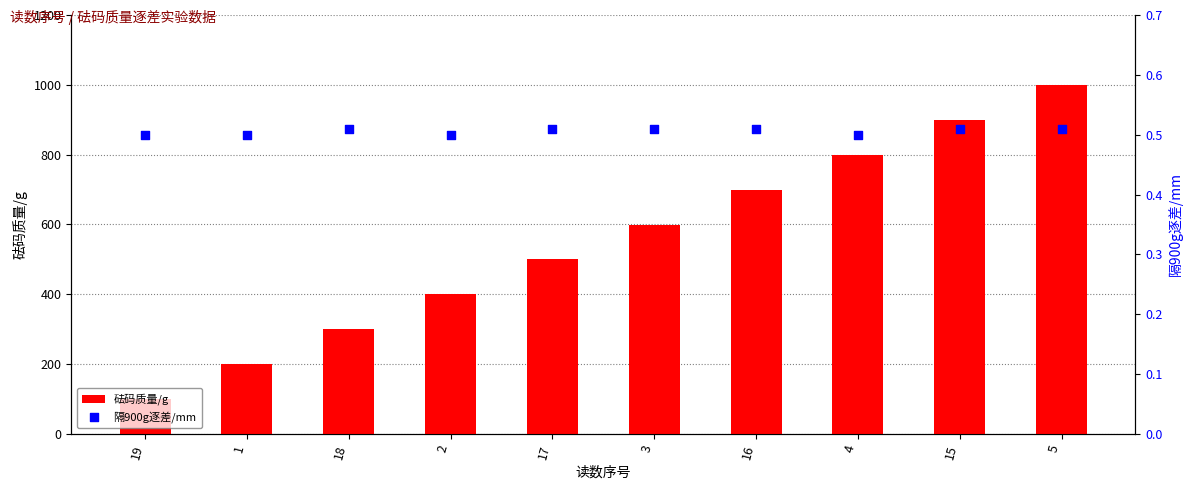

Which series has the largest total across all categories?

砝码质量/g